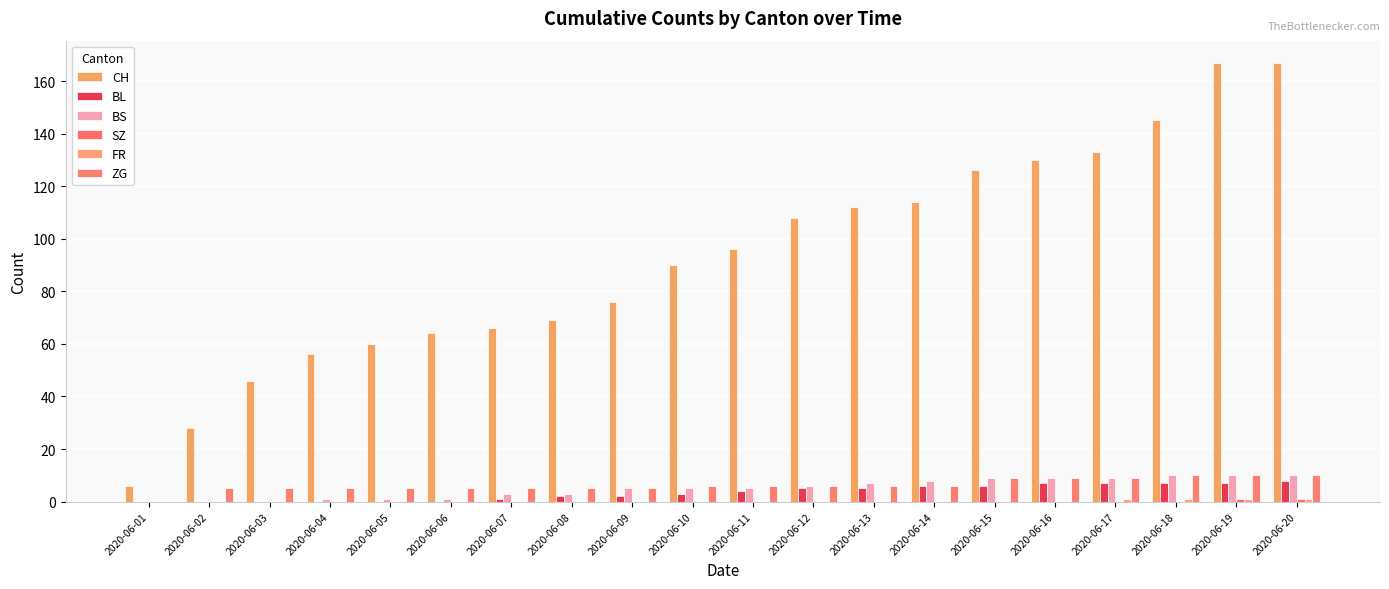

At which label does ZG reach its peak?

2020-06-18